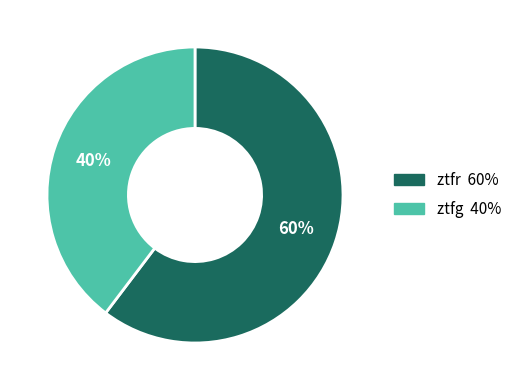

How many slices are in this pie chart?

2